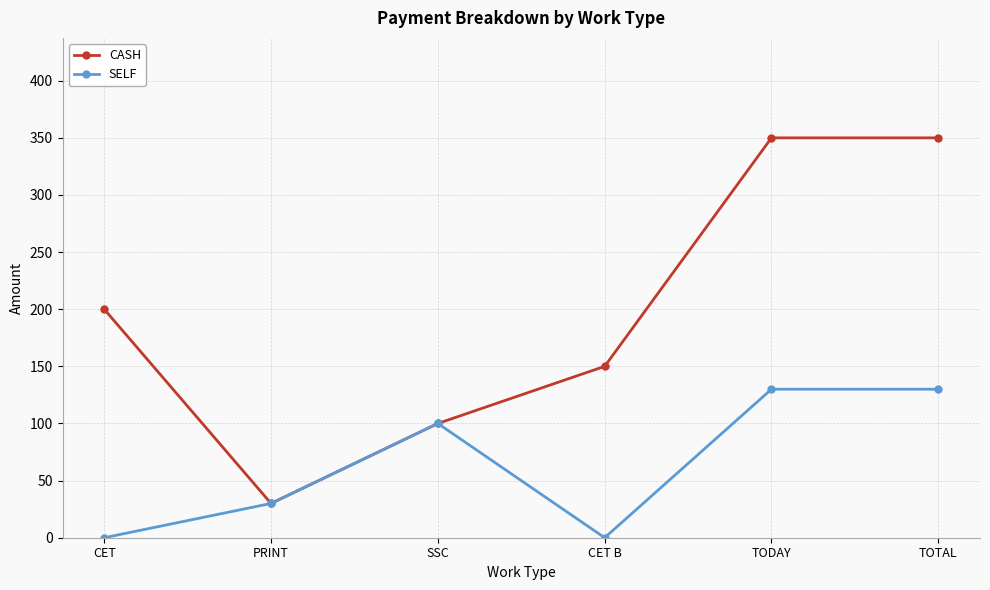

What is the difference between the second highest and second lowest values in the SELF series?

130